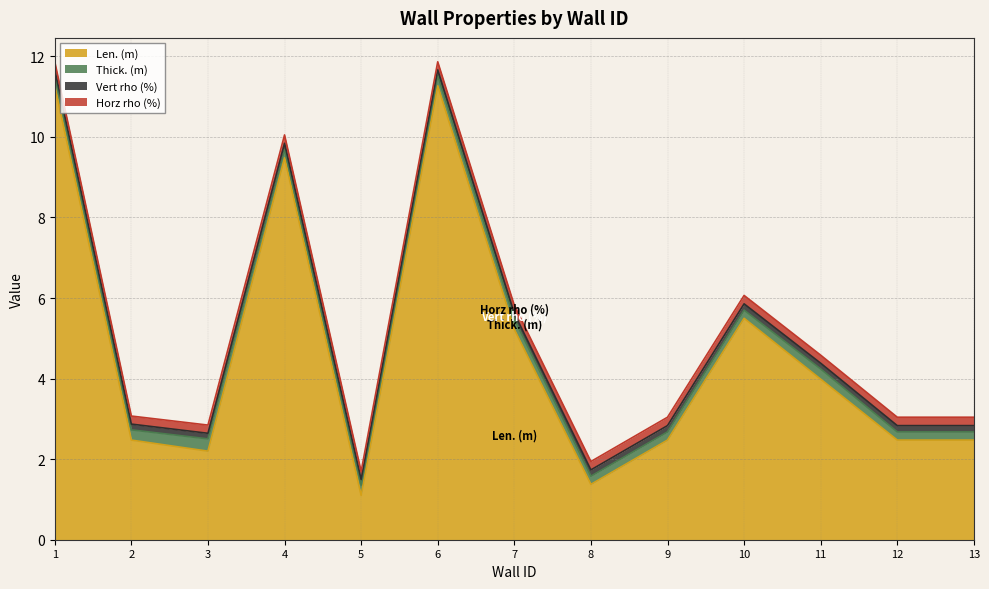

At 13, list the series in order from largest to smallest.

Len. (m), Horz rho (%), Thick. (m), Vert rho (%)